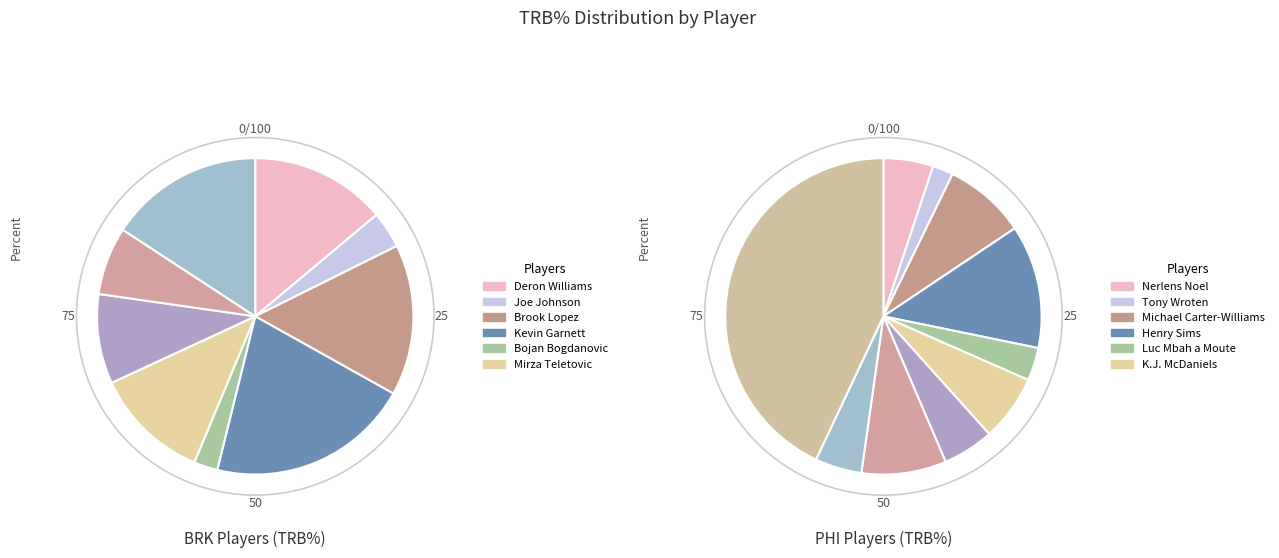

Do 7 and 8 together represent more than half of the pie?

No